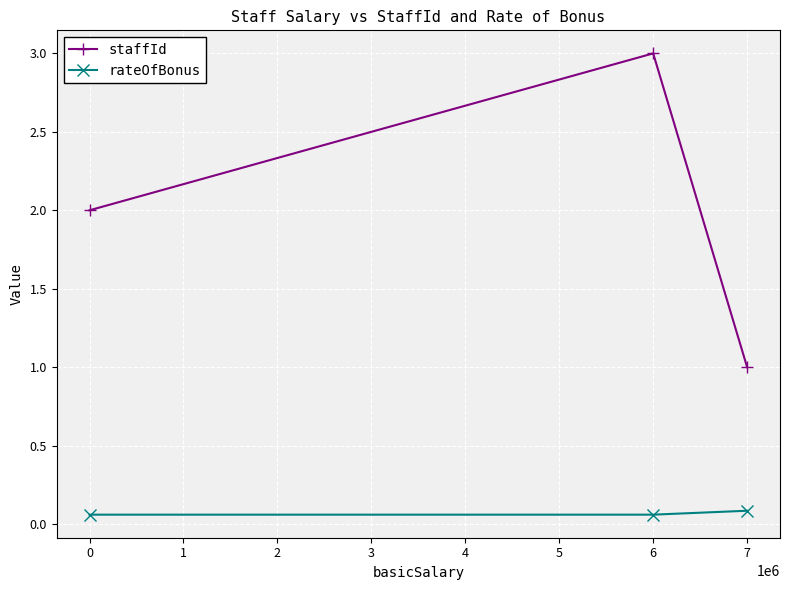

The staffId series shows 1.7 at 7. True or false?

False